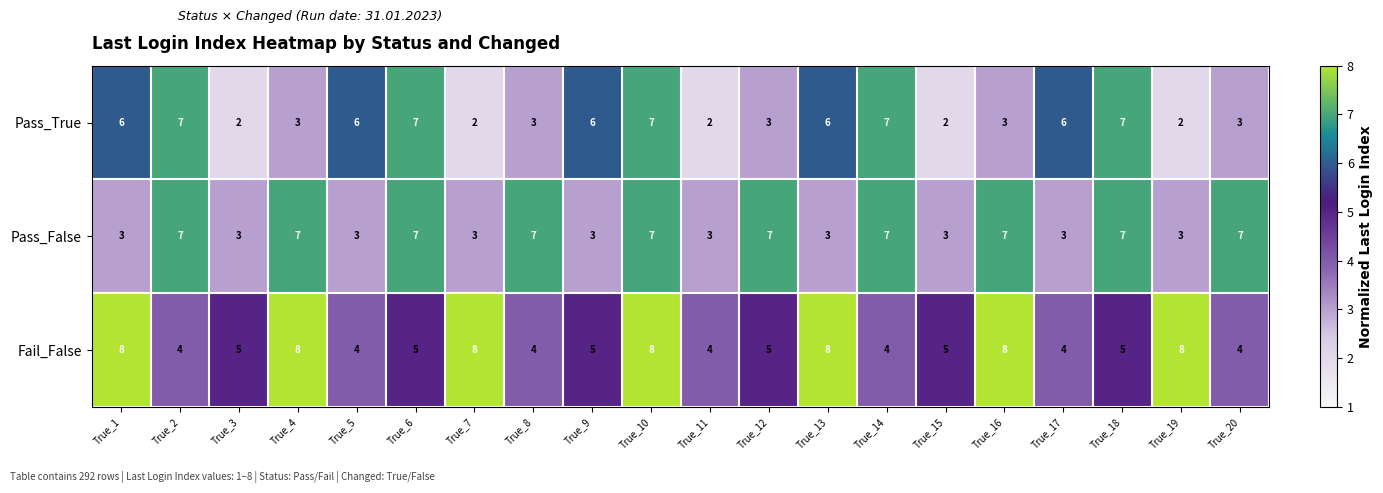

The Pass_False series shows 7 at True_18. True or false?

True